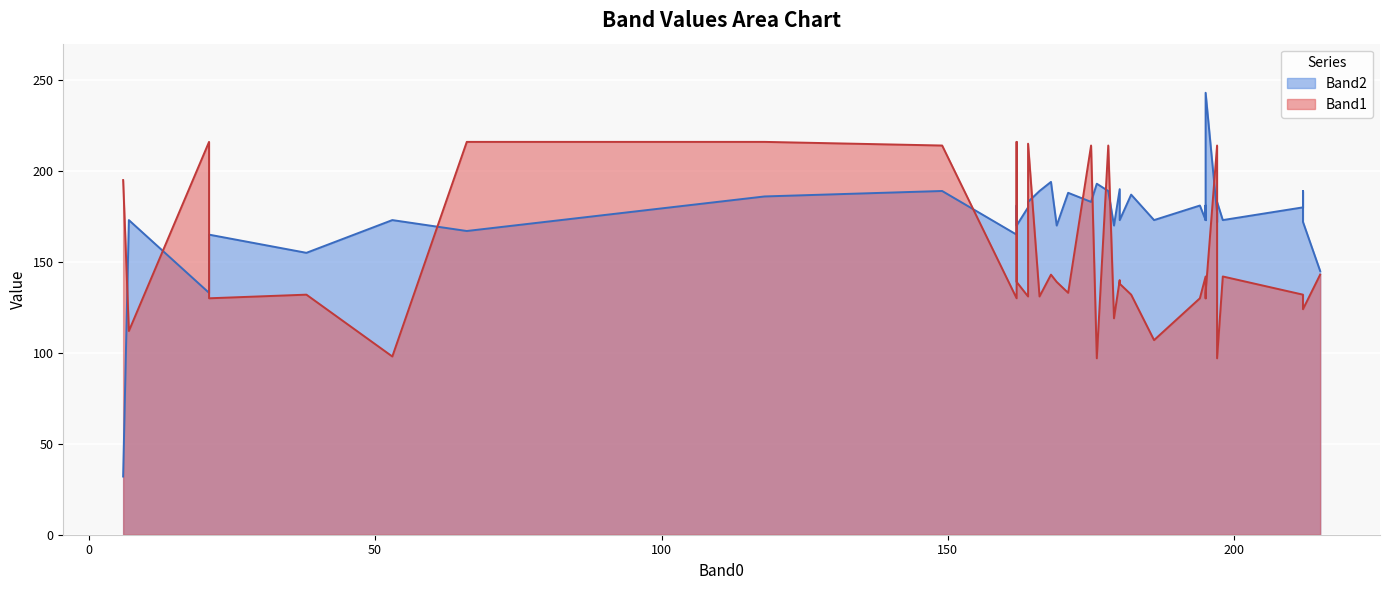

What is the total value across all series at 35?

295